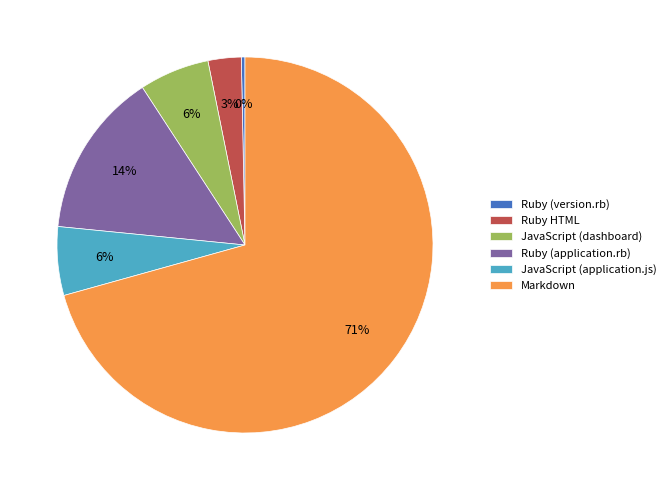

To the nearest percent, what percentage of the pie is Markdown?

71%